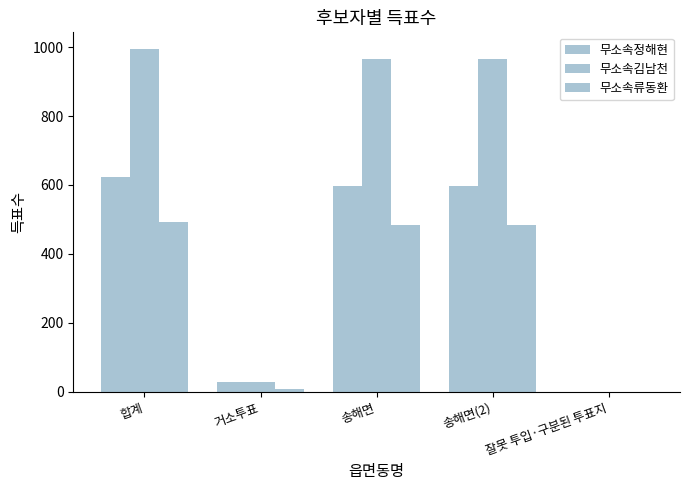

What is the spread (max minus min) of values at 거소투표?

22